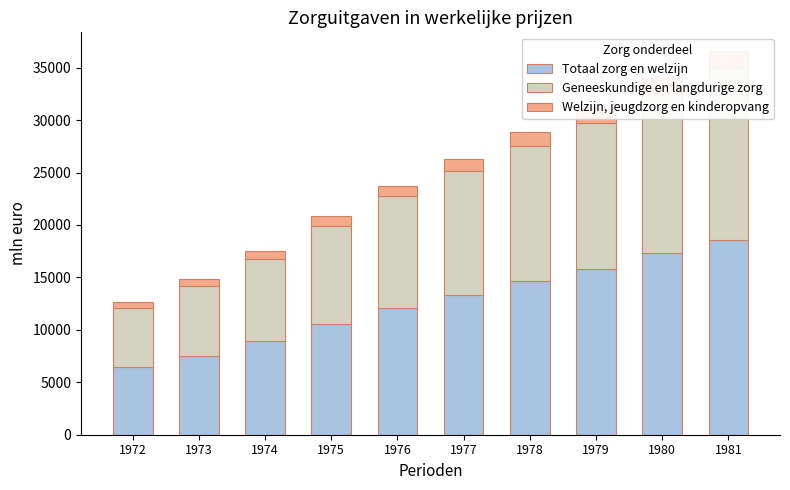

Which series changed the most between 1975 and 1981?

Totaal zorg en welzijn